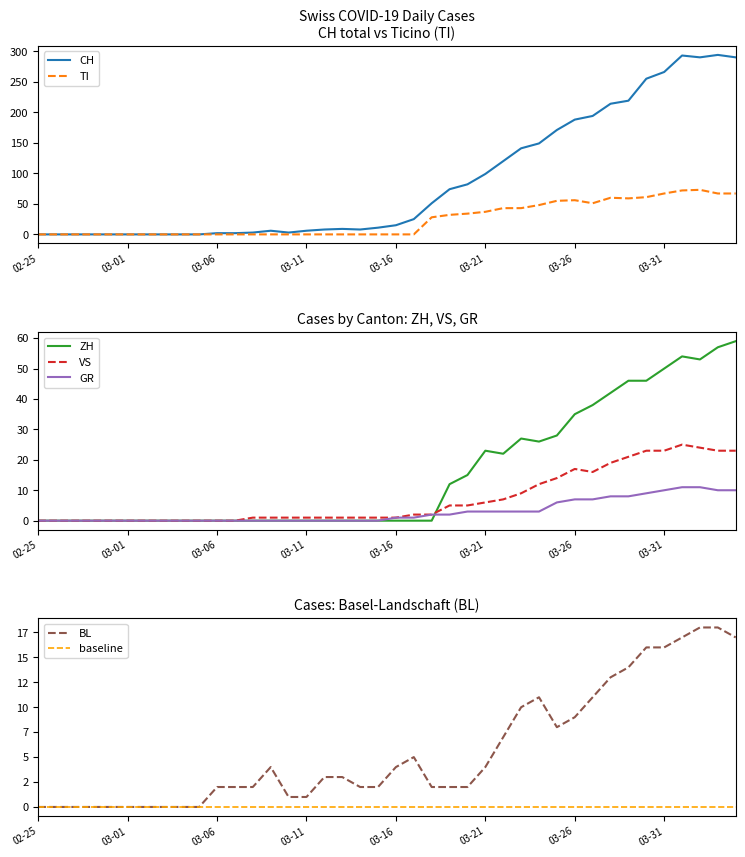

What is the total value across all series at 2020-03-28?

356